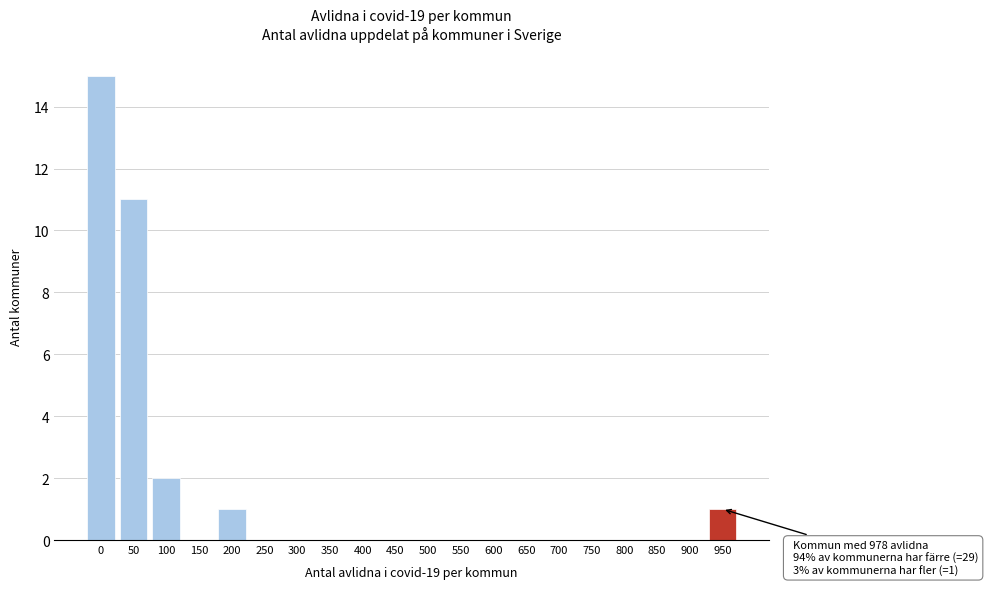

Reading right to left, extract all data points from this chart.

950=1	900=0	850=0	800=0	750=0	700=0	650=0	600=0	550=0	500=0	450=0	400=0	350=0	300=0	250=0	200=1	150=0	100=2	50=11	0=15